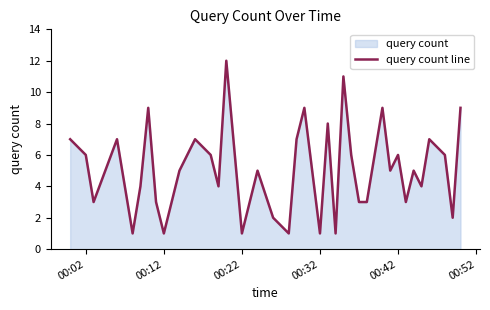

What is the maximum value shown in the chart?

12